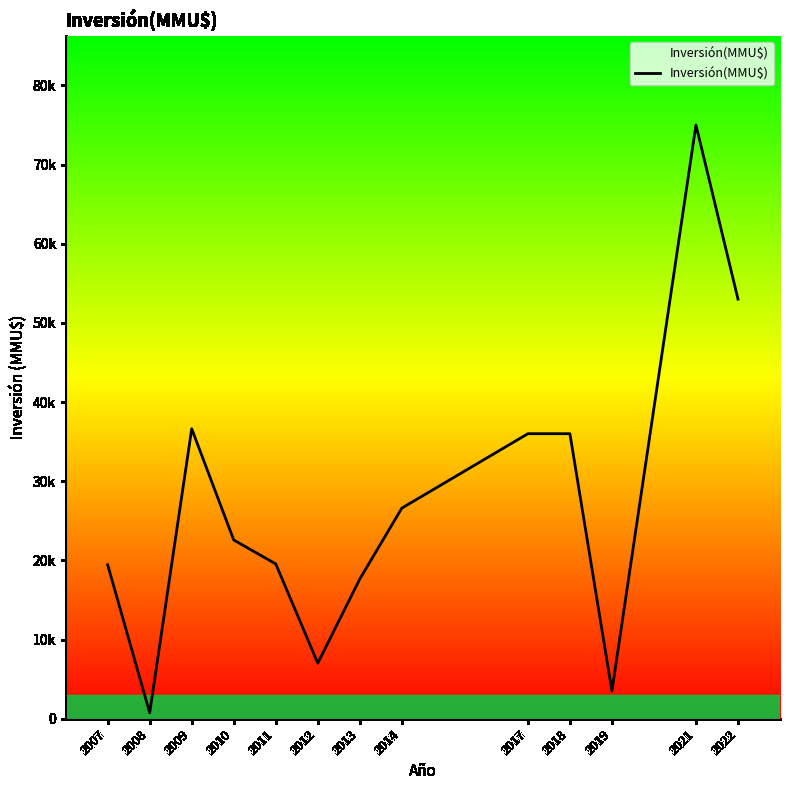

At which label does the data first exceed 22577?

2009